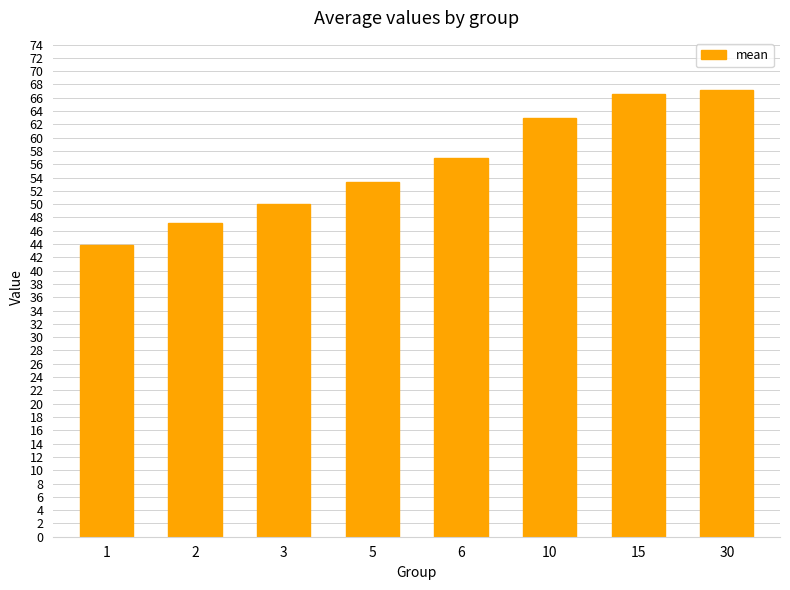

Rank the categories by value from lowest to highest.

1, 2, 3, 5, 6, 10, 15, 30